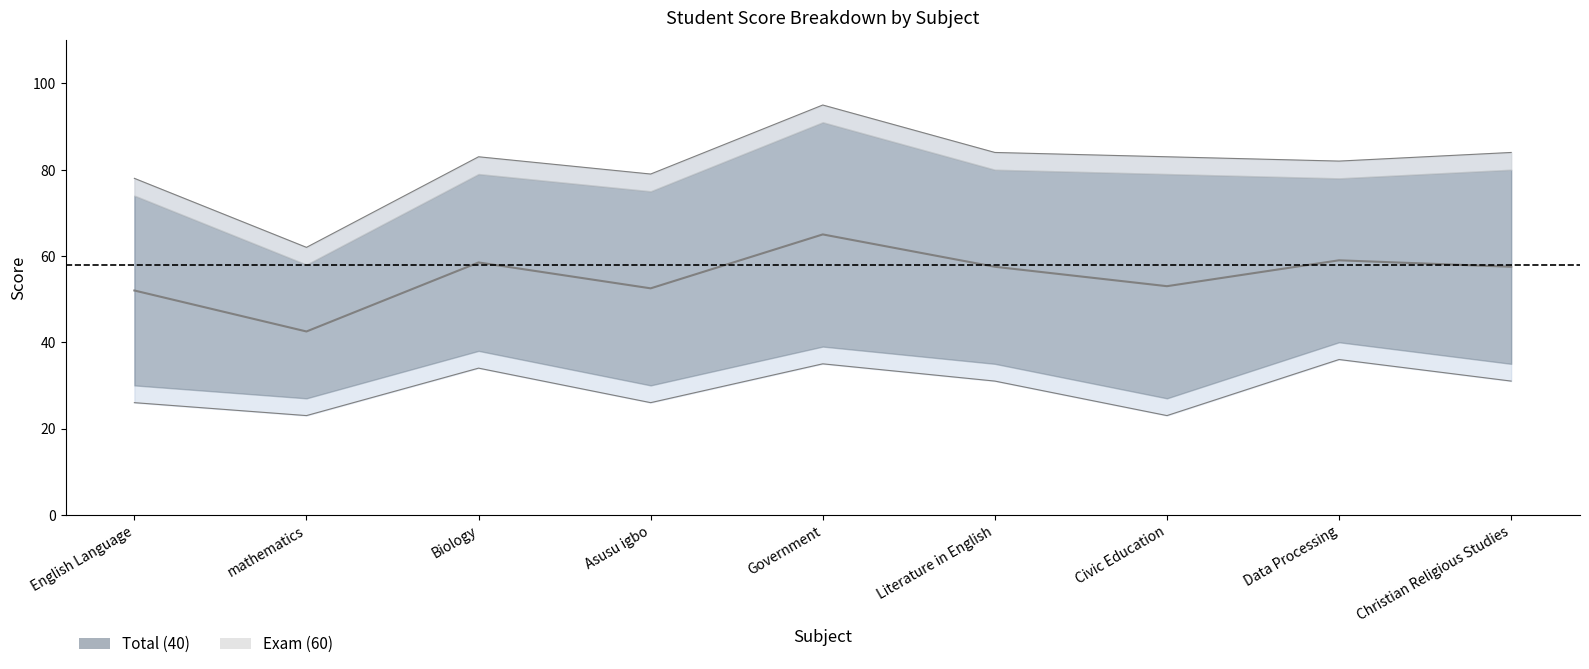

Where does the data first go above 31?

Biology